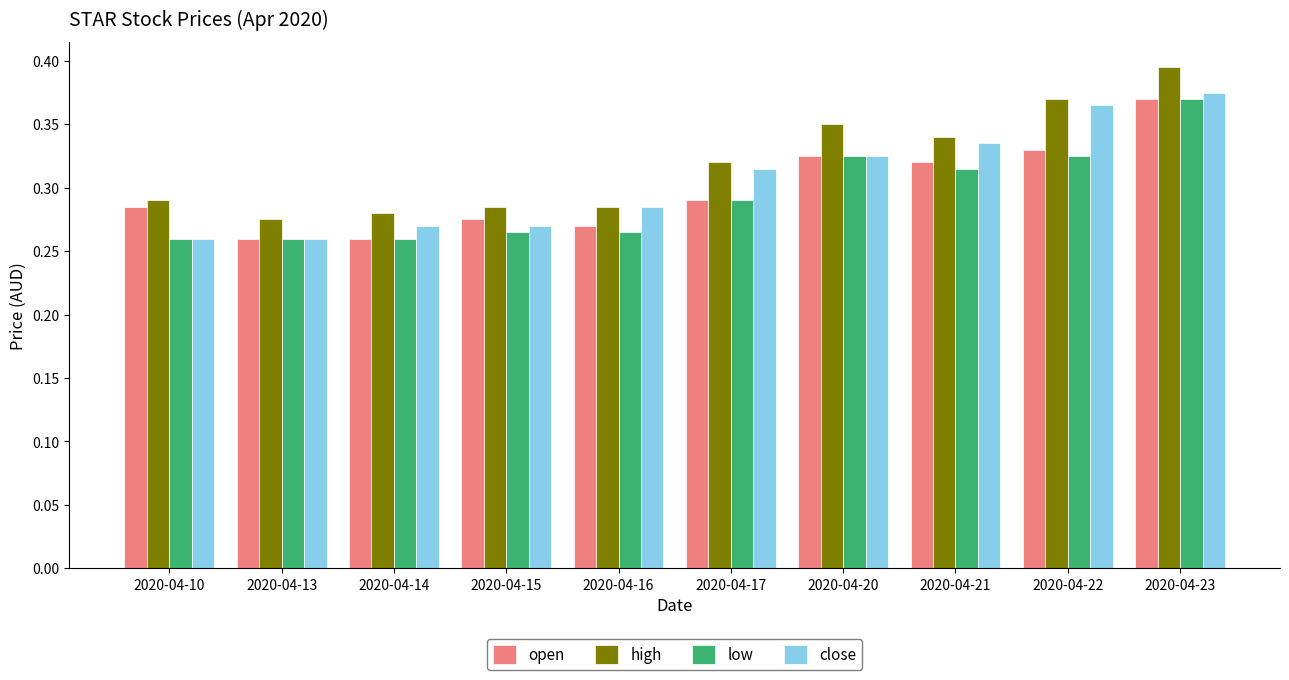

Is the value of close at 2020-04-20 greater than the value of low at 2020-04-17?

Yes